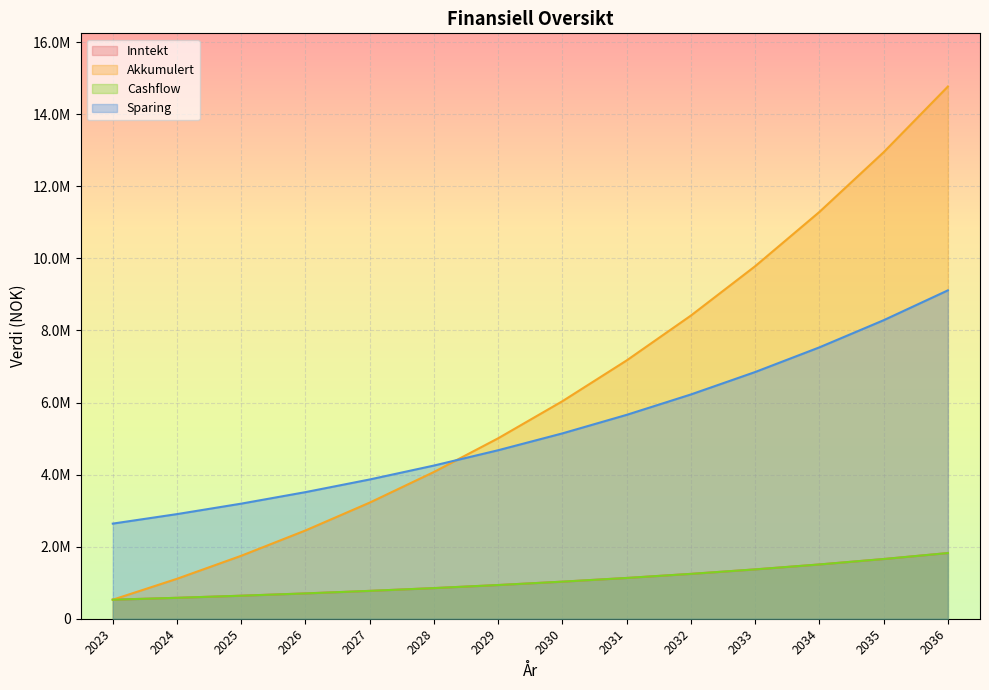

How many distinct data groups are displayed?

4